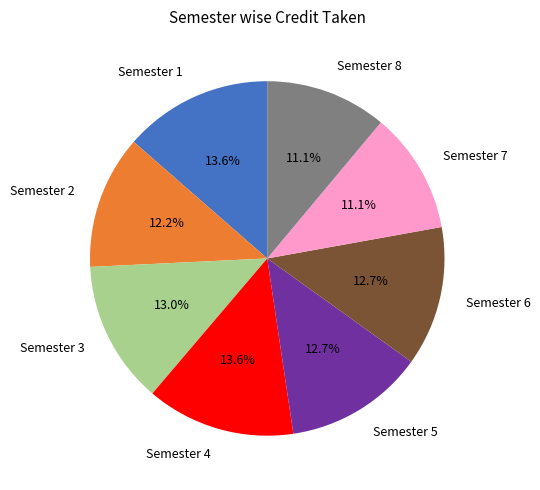

What is the ratio of the value at Semester 3 to the value at Semester 2?

1.1